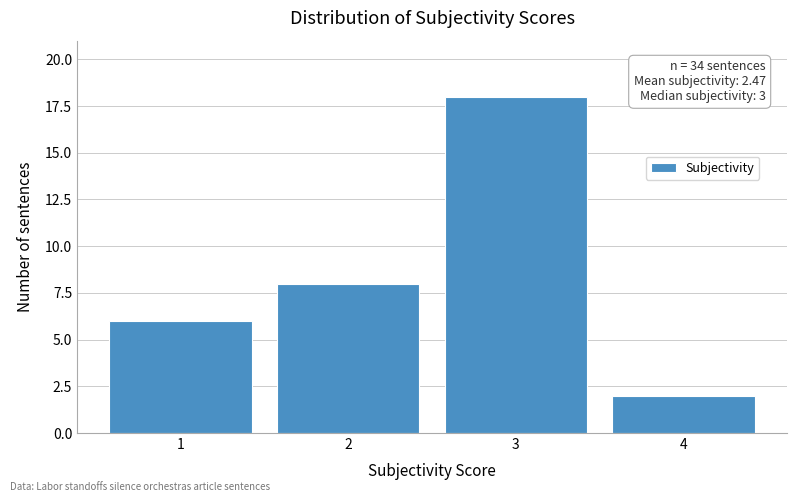

Reading left to right, list all the values displayed in this chart.

1=6	2=8	3=18	4=2